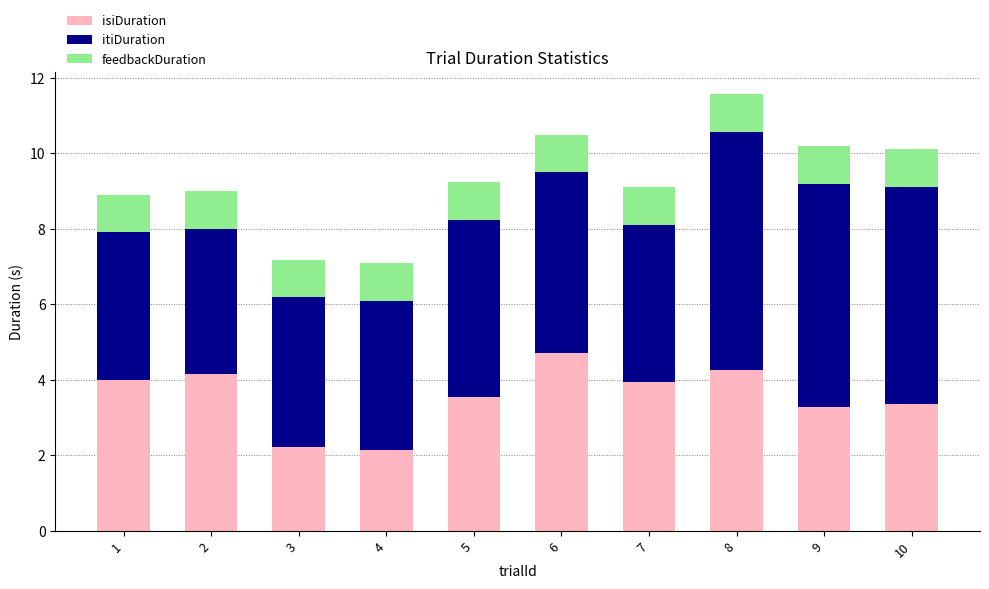

True or false: isiDuration has a value of 2.2 at 3.

True